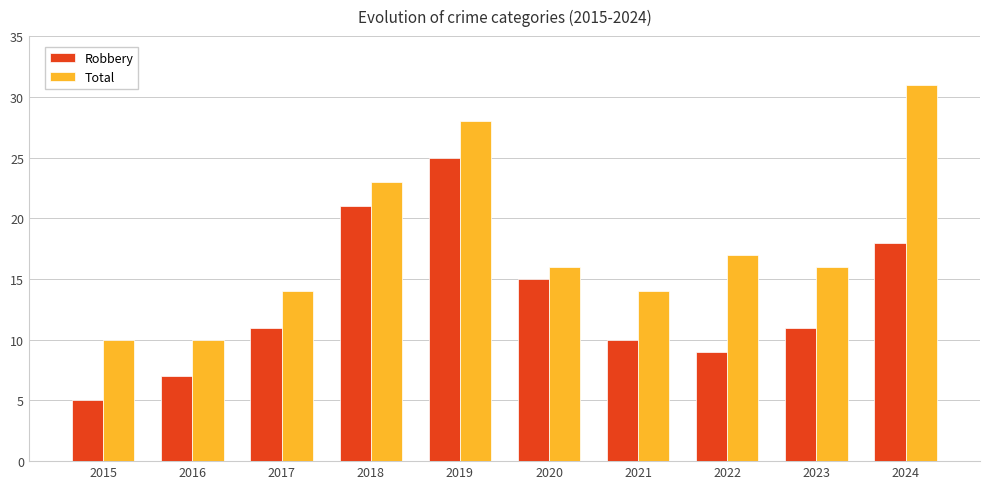

How many data points does each series have?

10